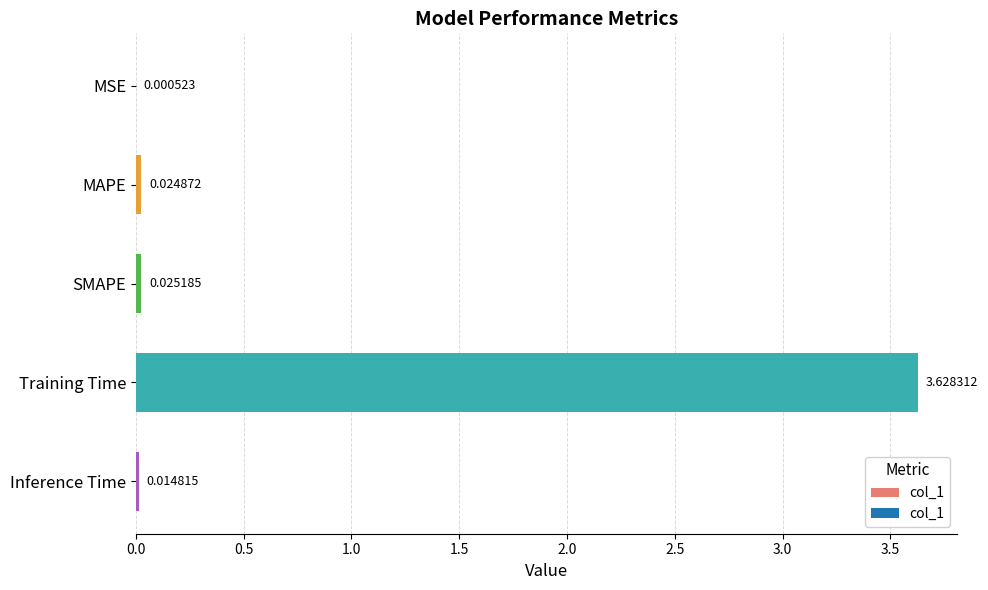

Between Inference Time and Training Time, which is larger?

Training Time